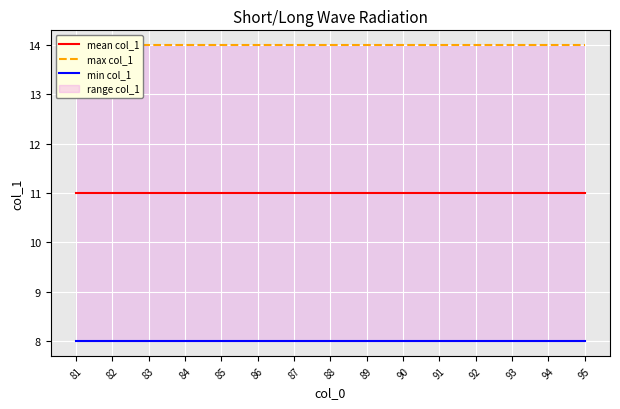

True or false: min col_1 and mean col_1 cross at least once.

False